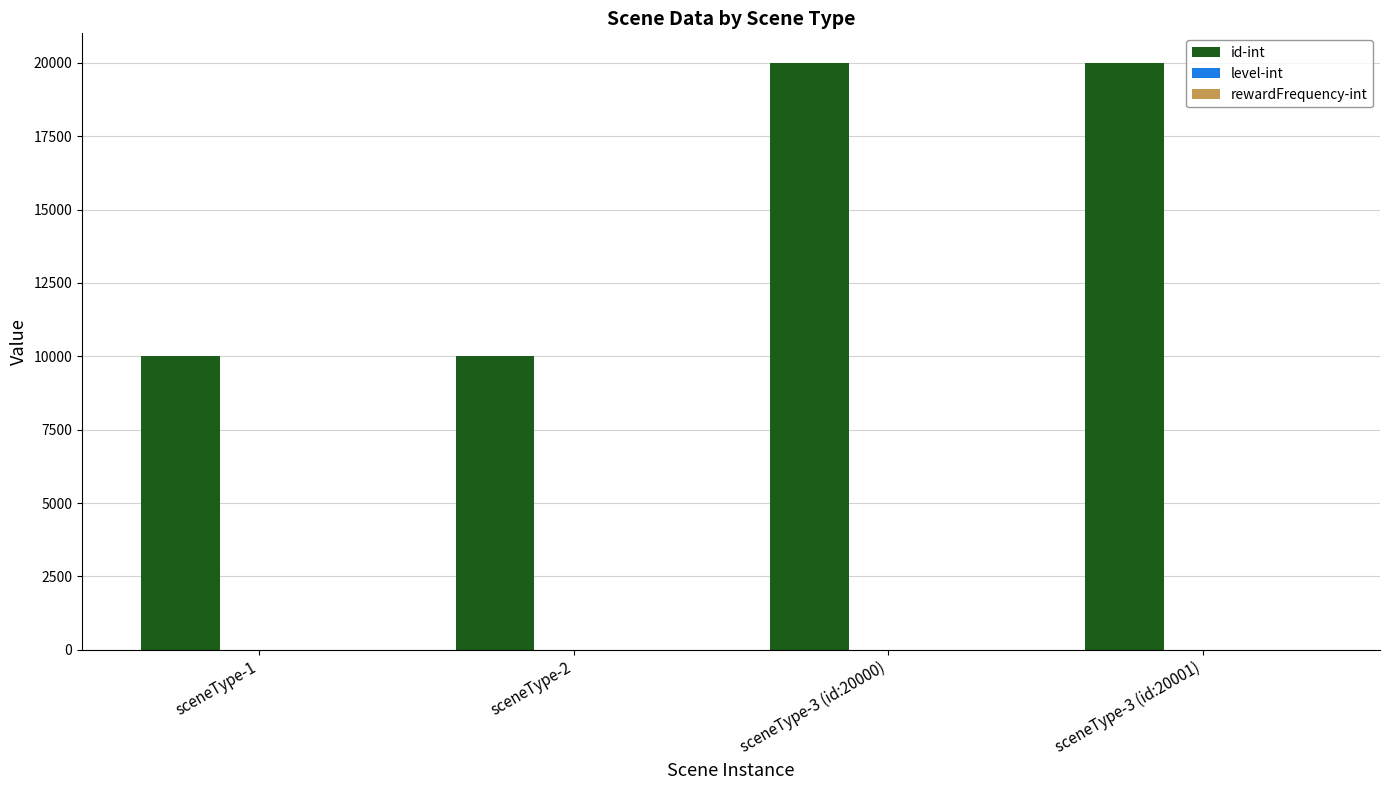

Does the chart contain stacked bars?

No